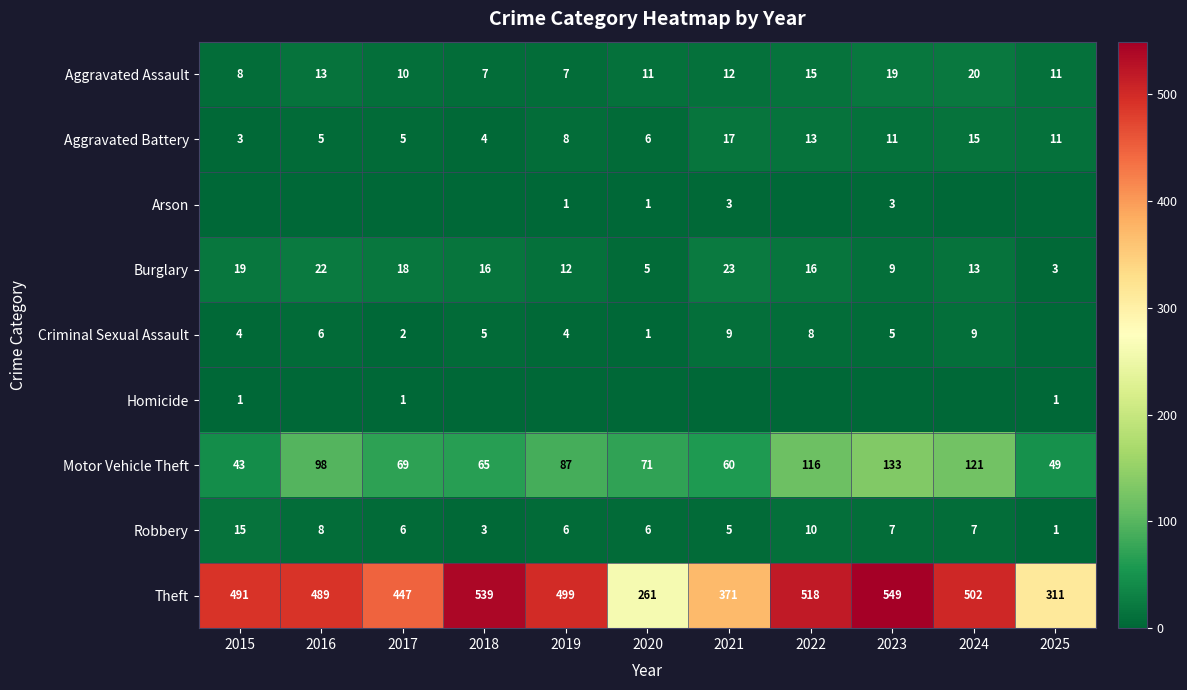

Rank the categories by Motor Vehicle Theft value from highest to lowest.

2023, 2024, 2022, 2016, 2019, 2020, 2017, 2018, 2021, 2025, 2015